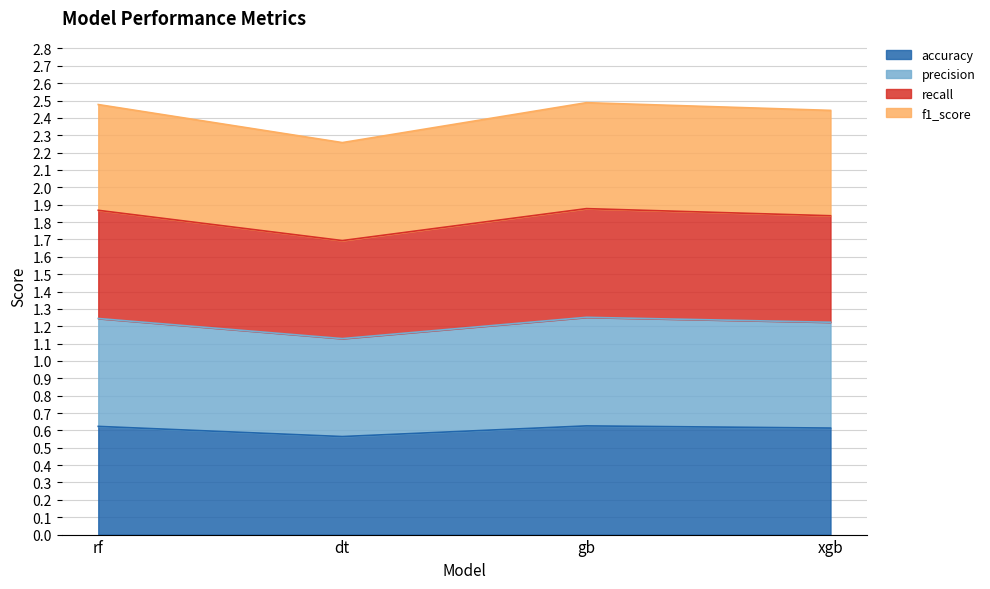

Does the chart have visible grid lines?

Yes